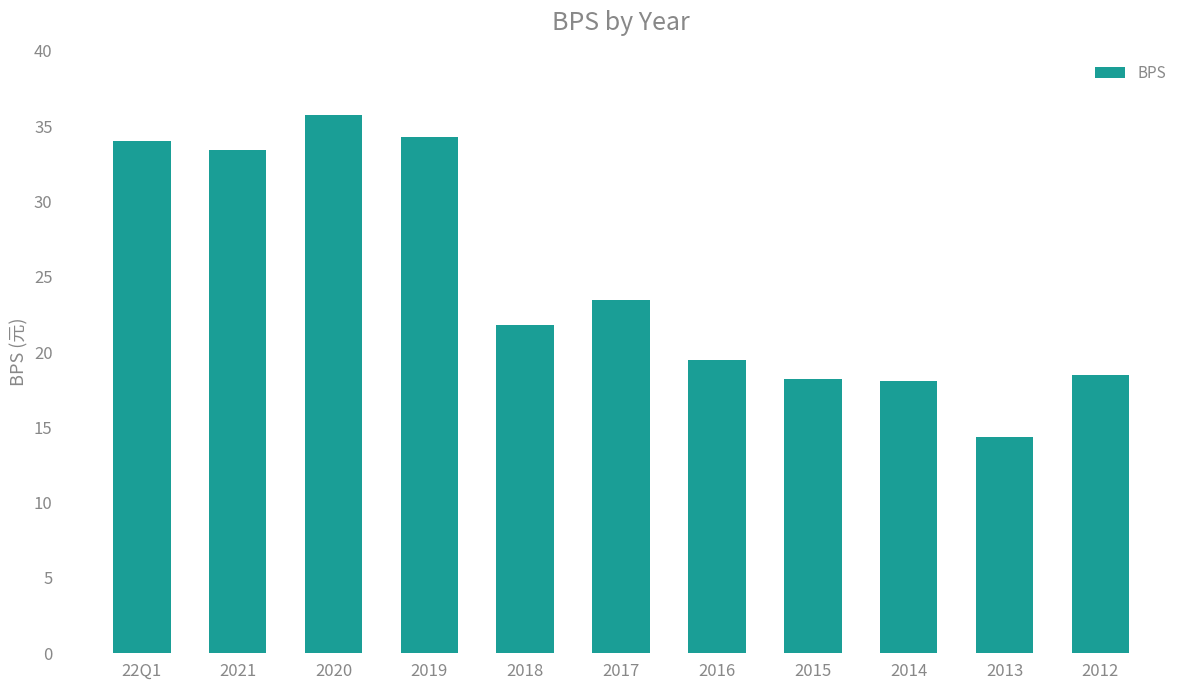

What is the difference between the maximum and second lowest values?

17.7